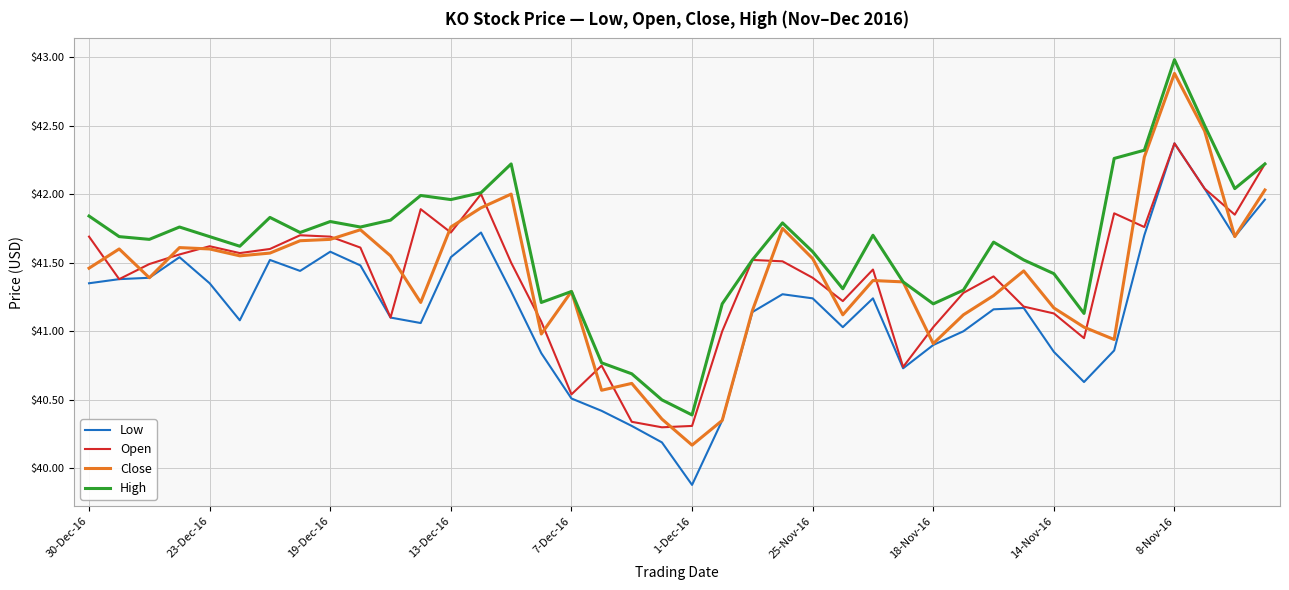

True or false: High and Low cross at least once.

False